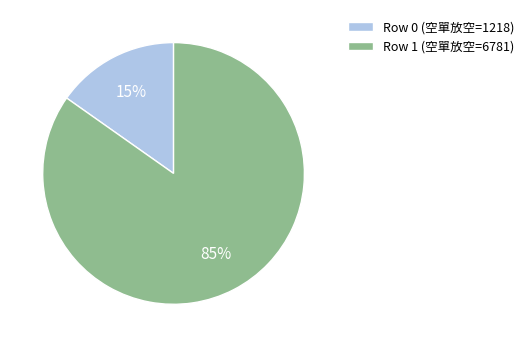

True or false: Row 0 accounts for 21% of the total.

False